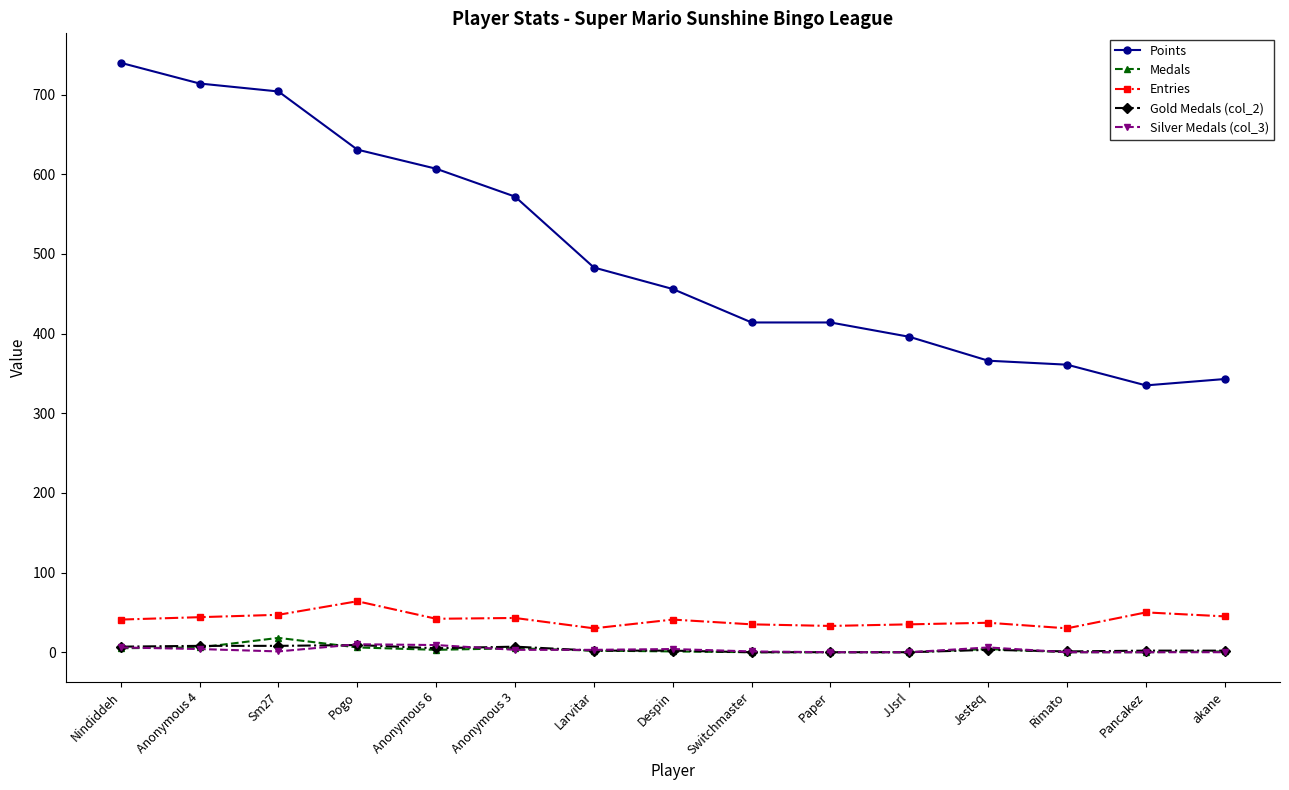

In Entries, how many points are lower than both neighbors (excluding endpoints)?

4